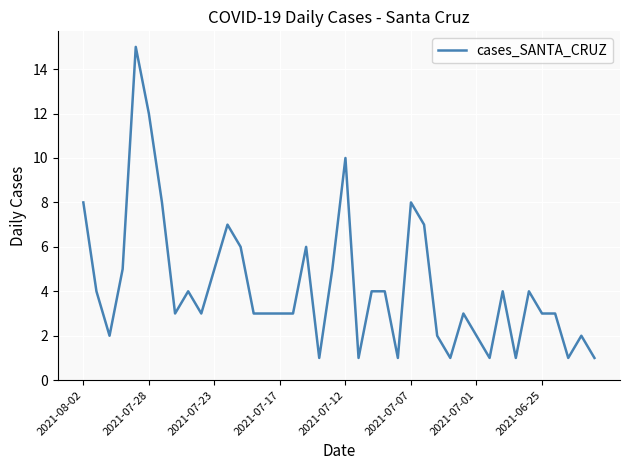

What is the minimum value shown in the chart?

1